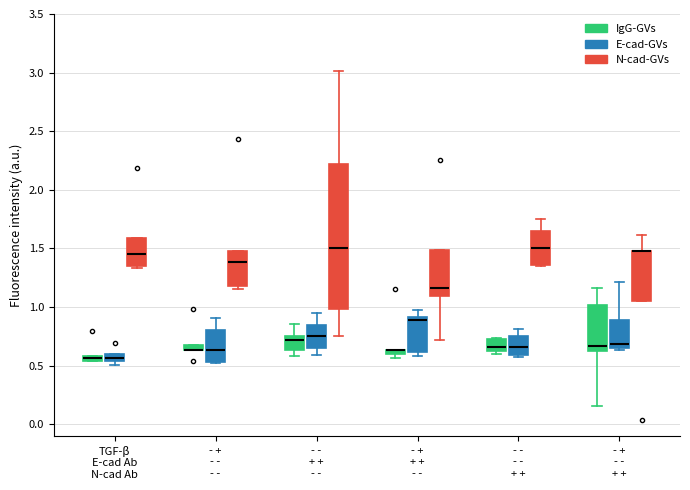

Where does the upper whisker of the box for - - - - + + (E-cad-GVs) end on the y-axis? The values are not printed on the chart, so give them approximately, as read against the axis.

0.80